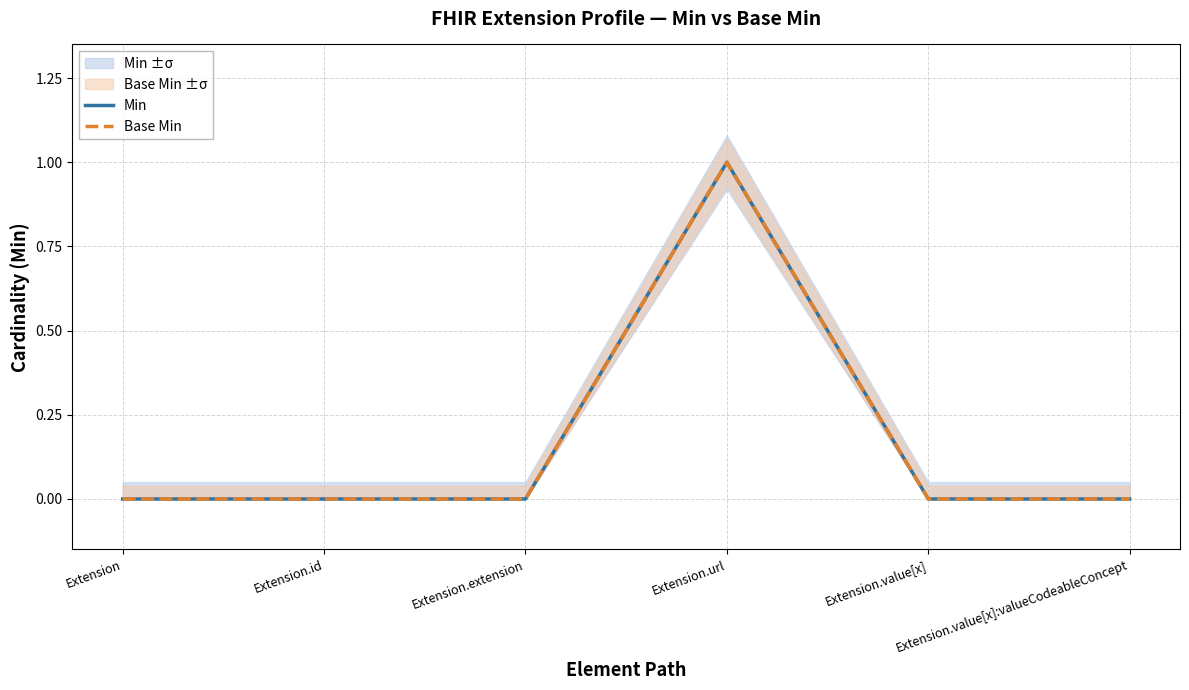

True or false: Base Min and Min cross at least once.

False